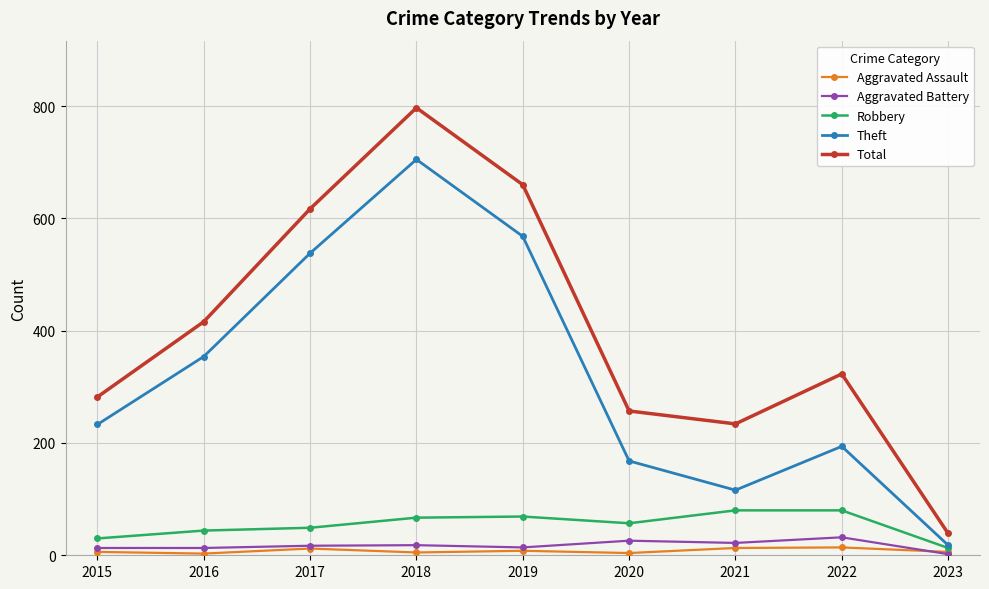

Between 2016 and 2020, which series saw the biggest shift?

Theft